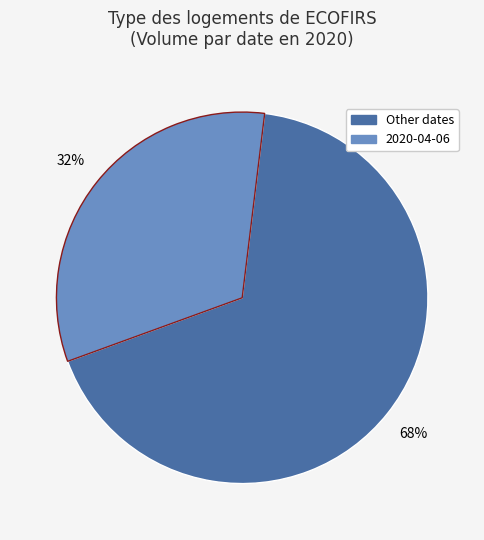

Is there a majority slice in this chart?

Yes